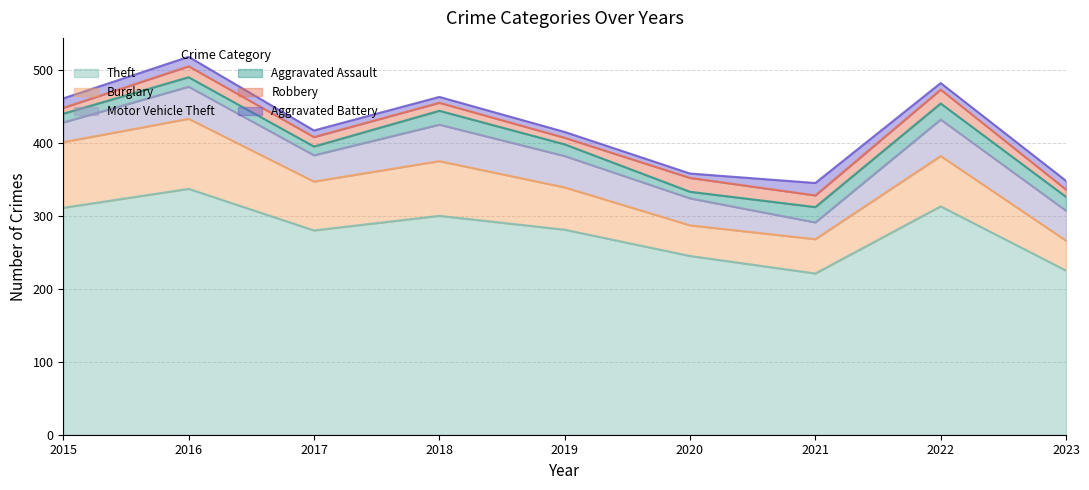

True or false: Burglary and Aggravated Battery intersect in this chart.

False